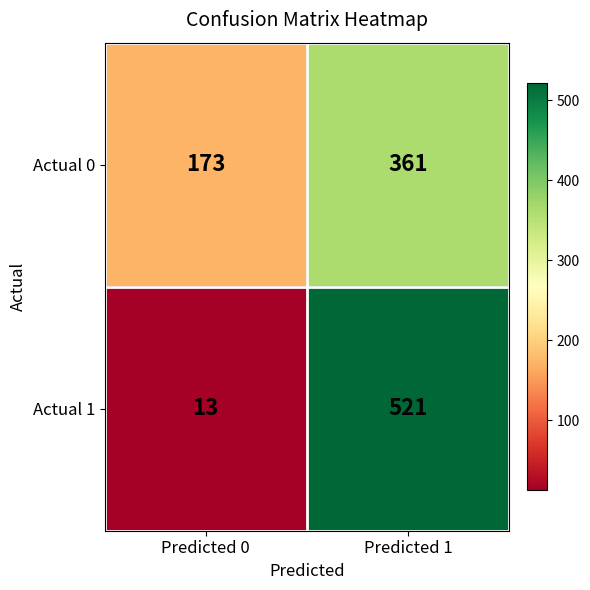

How many data points does each series have?

2